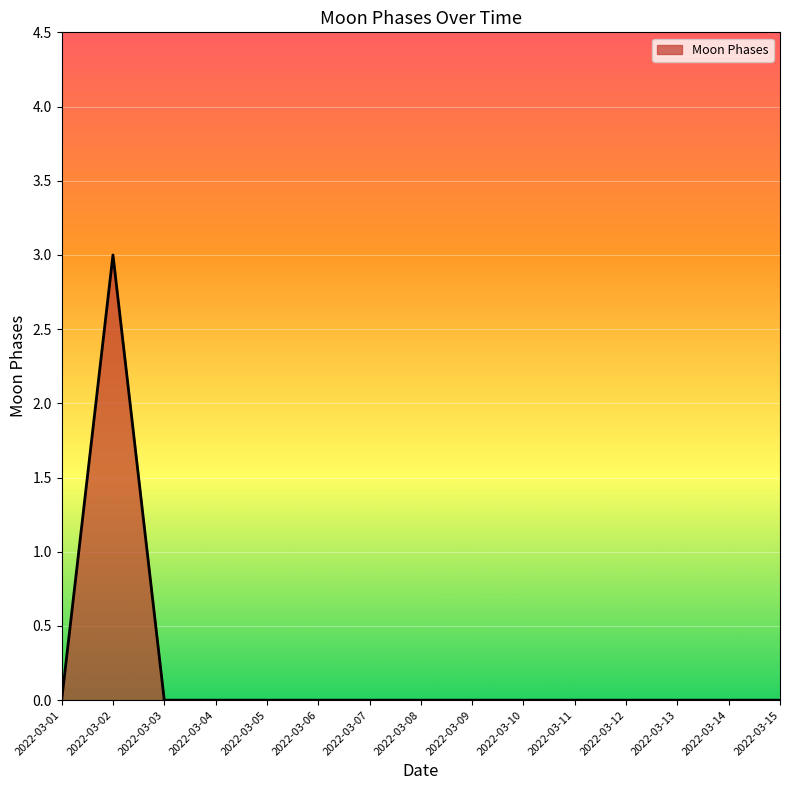

What is the difference between the maximum and minimum values?

3